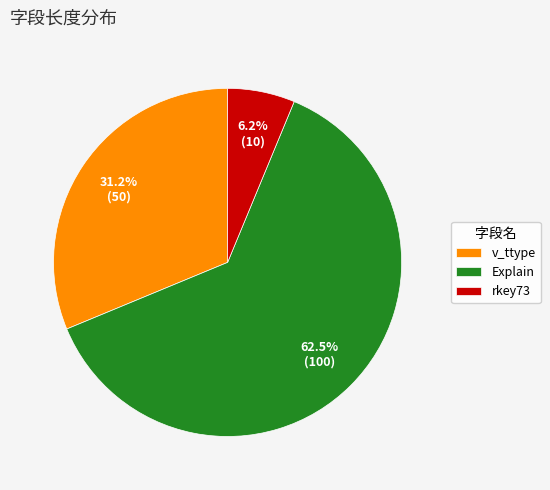

Rank the categories by value from lowest to highest.

rkey73, v_ttype, Explain